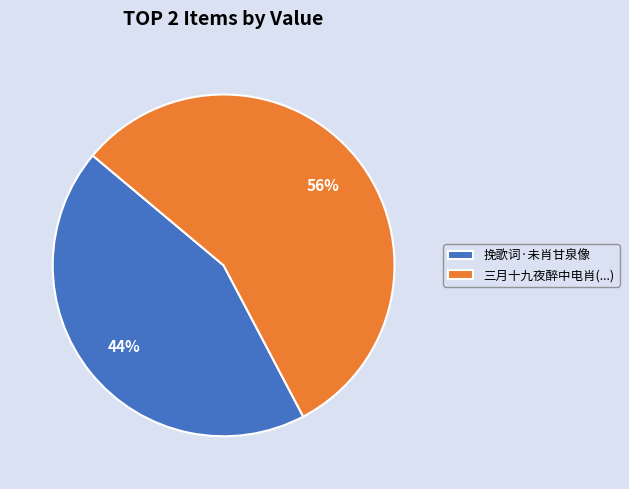

To the nearest percent, what is the average slice percentage?

50%